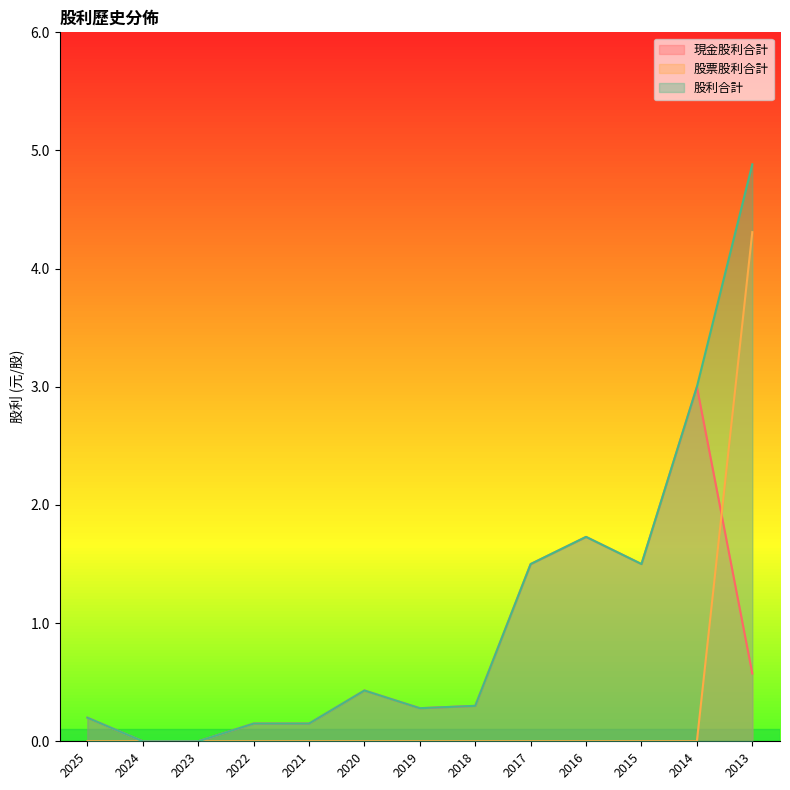

How many lines are shown in the chart?

3